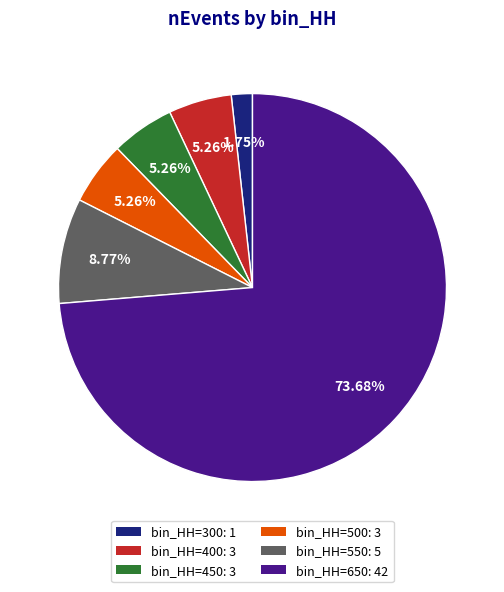

Do bin_HH=300: 1 and bin_HH=550: 5 together represent more than half of the pie?

No